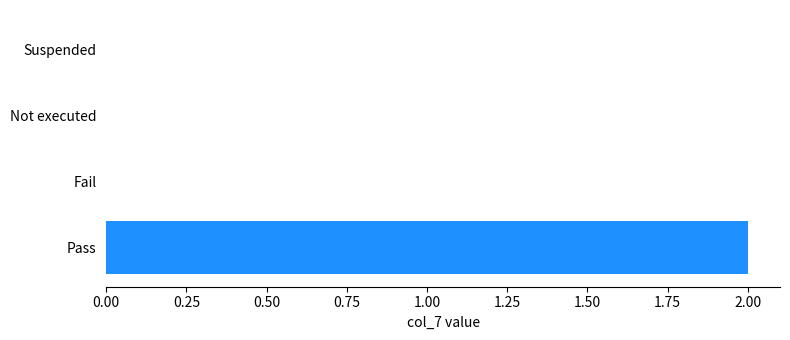

Which label corresponds to the largest value in the chart?

Pass